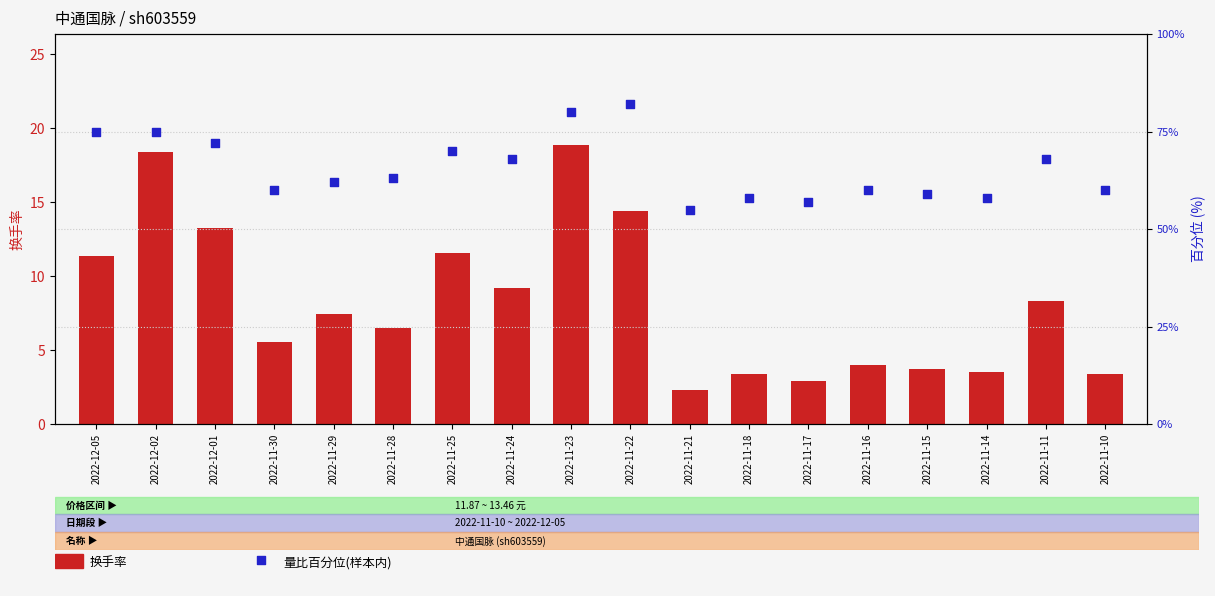

What is the total value across all series at 2022-11-14?

61.5